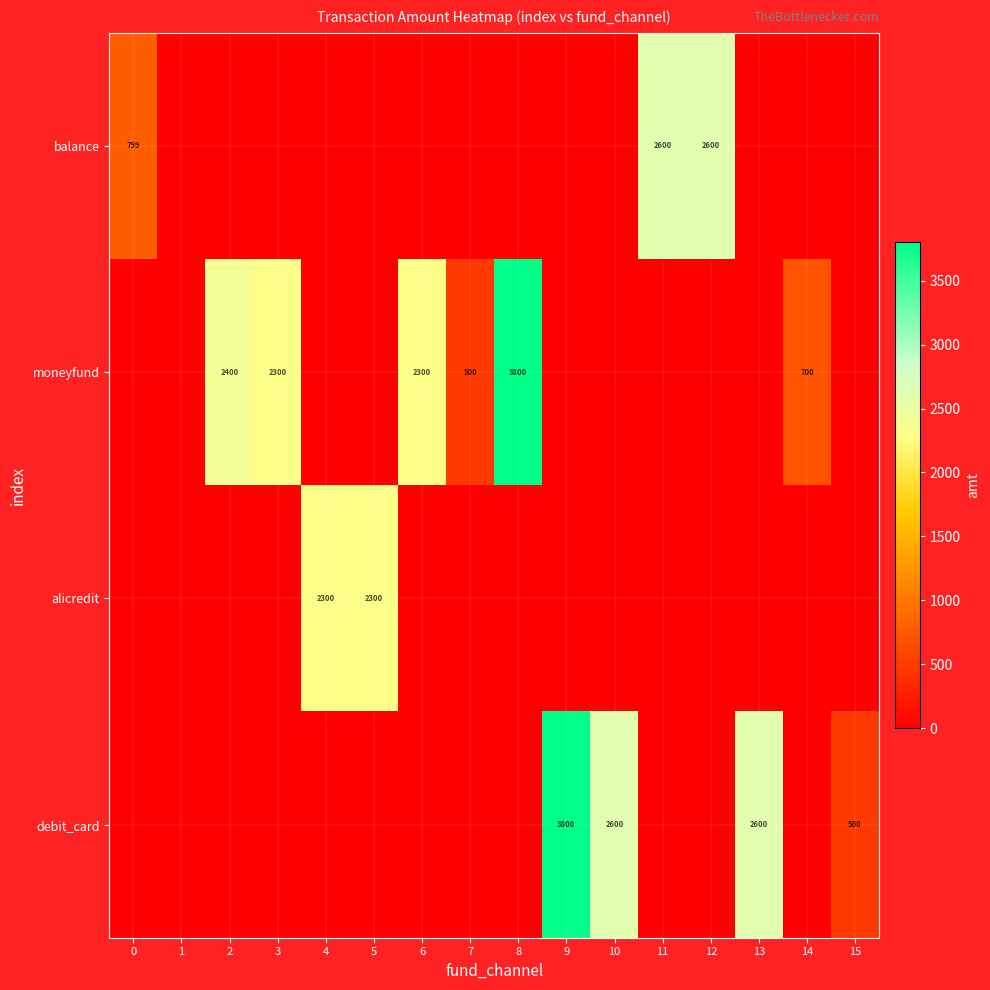

The value of alicredit at 5 is 912. True or false?

False